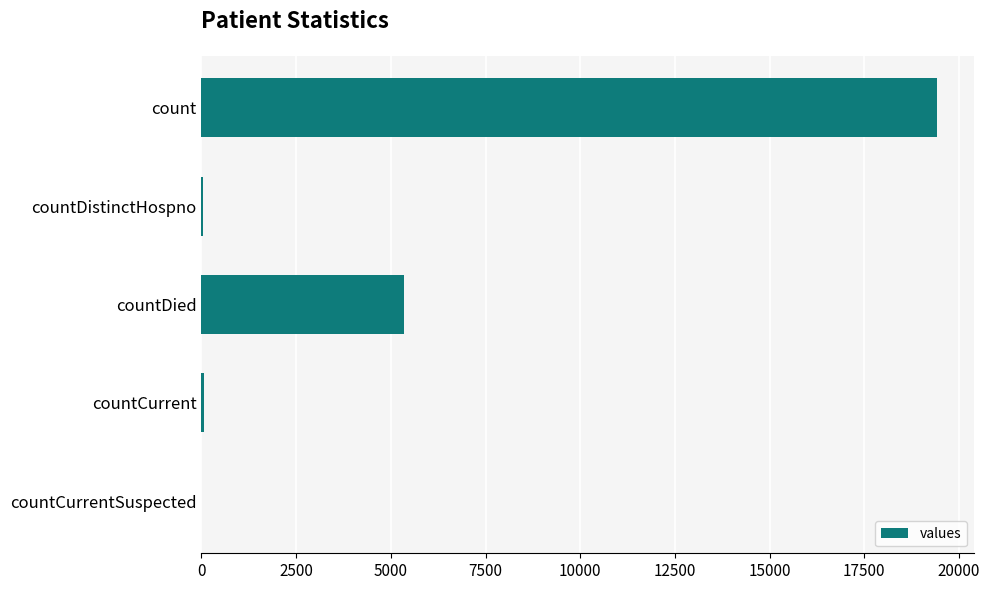

At which label is the value closest to 9710?

countDied